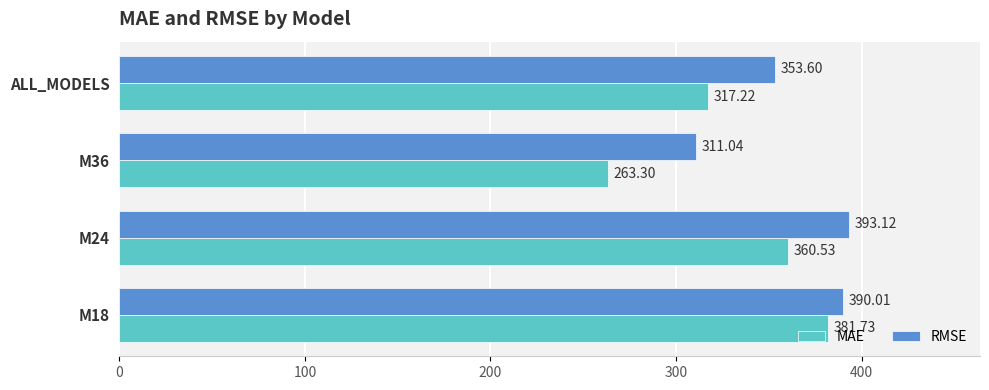

What is the average value of the MAE series?

330.7